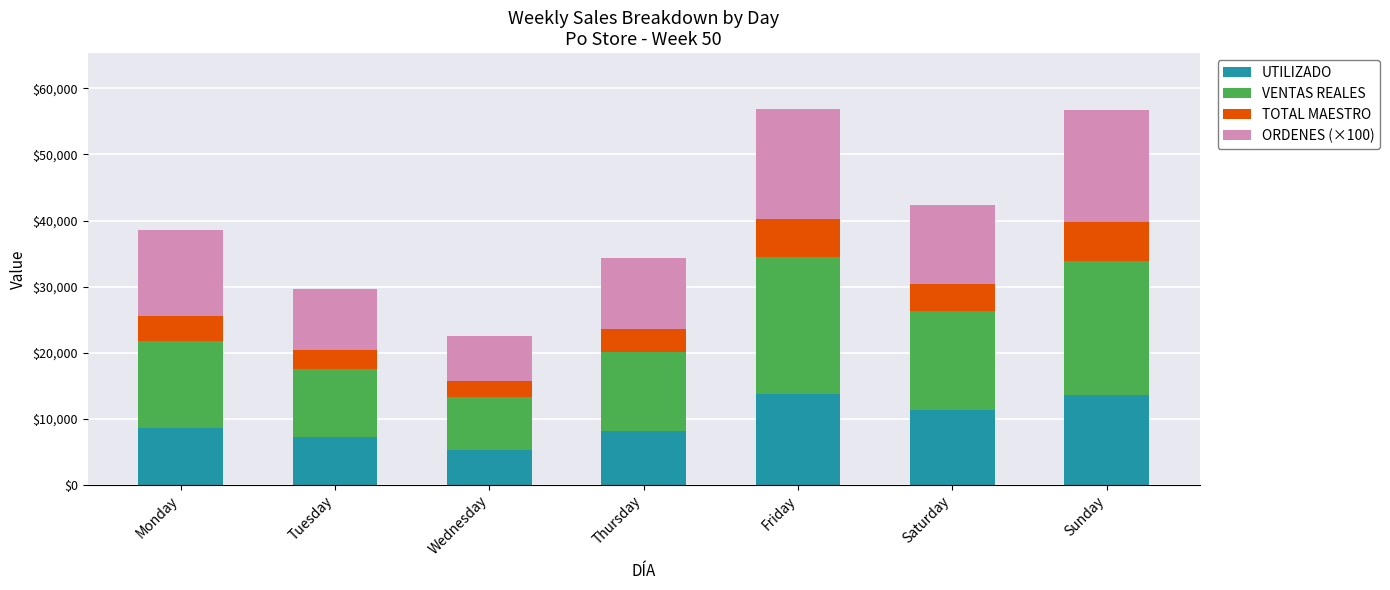

What is the total value across all series at Sunday?

56723.0